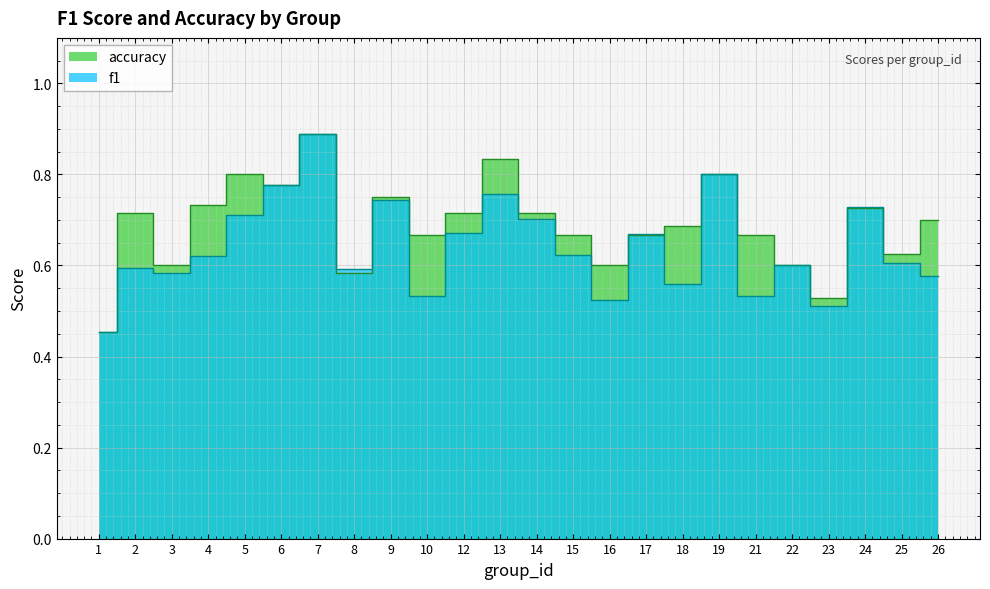

List the series in order of their overall mean, lowest first.

f1, accuracy